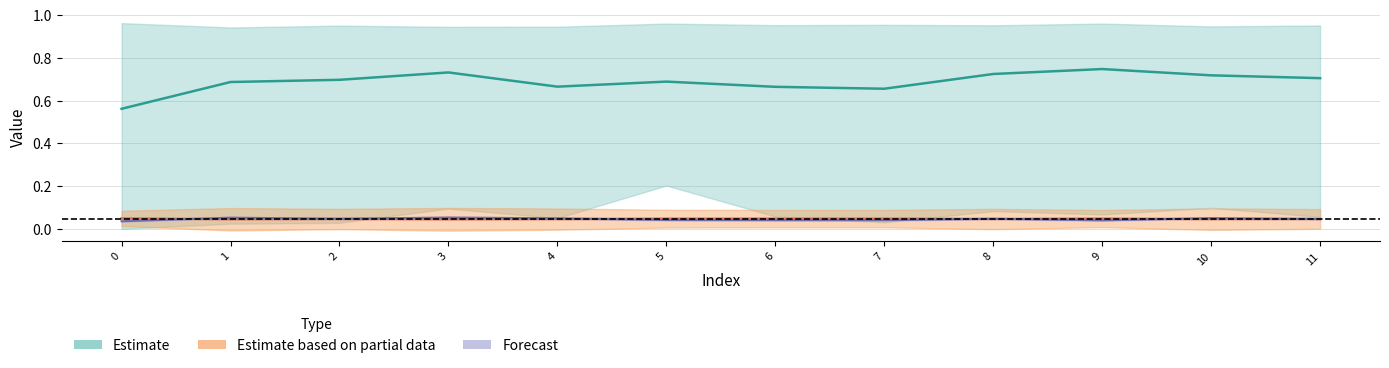

At which category is the sum across all series the highest?

9